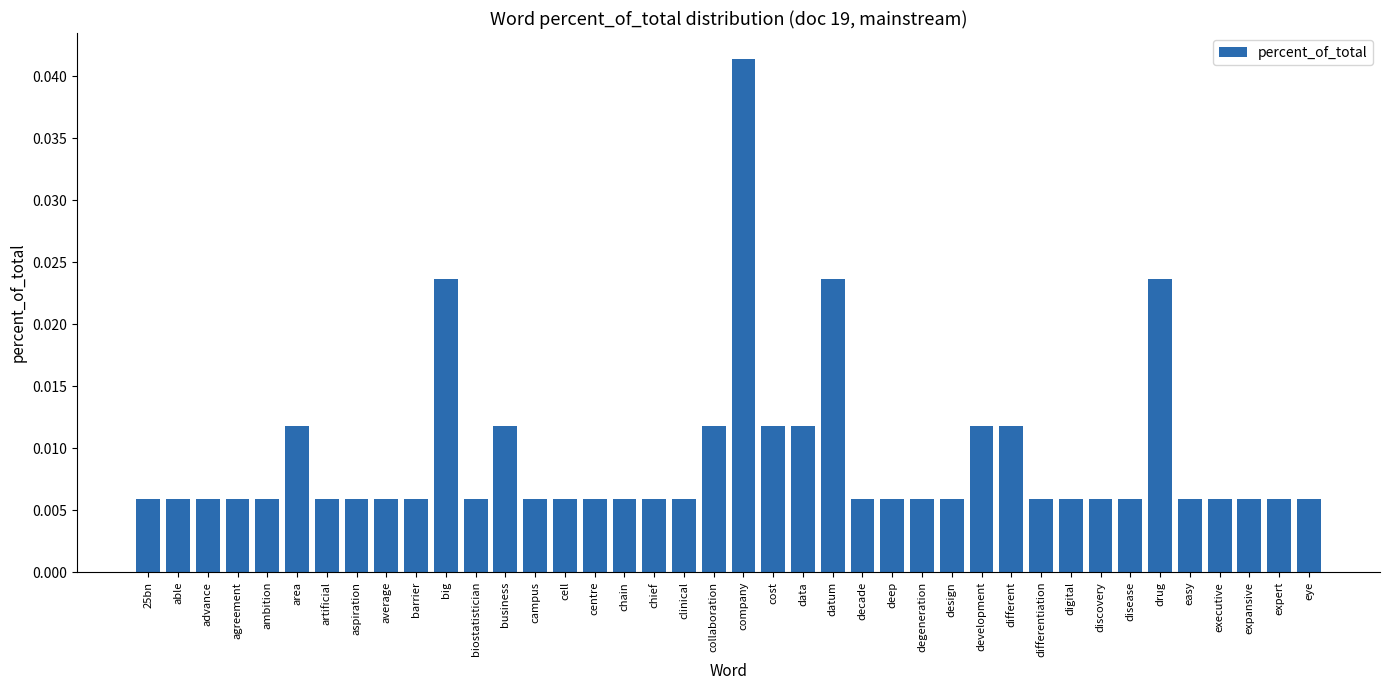

How many values are between 0 and 1?

40